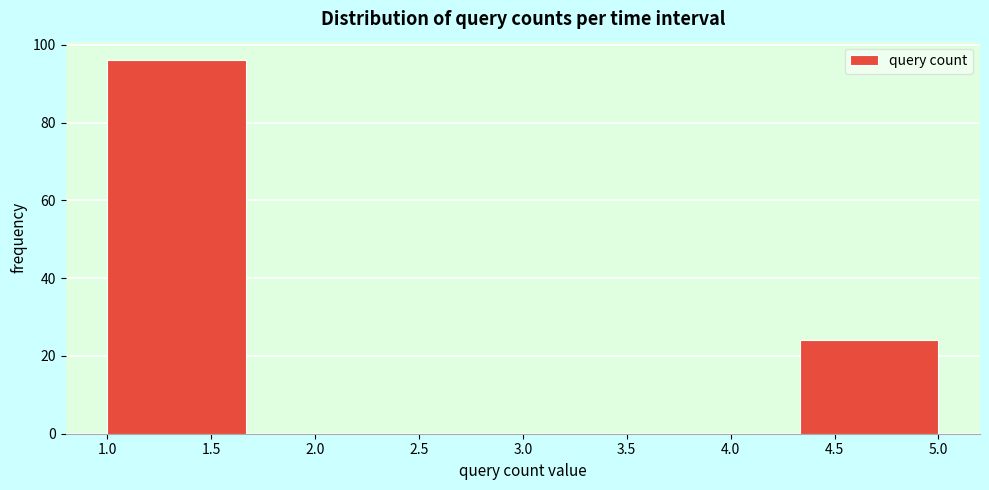

Reading left to right, list every bar in this chart as the range it spans on the x-axis followed by its height. Neither the bar edges nor the heights are printed on the chart, so give them approximately, as read against the axes.

1.00 to 1.65: 96
1.65 to 2.35: 0
2.35 to 3.00: 0
3.00 to 3.65: 0
3.65 to 4.35: 0
4.35 to 5.00: 24